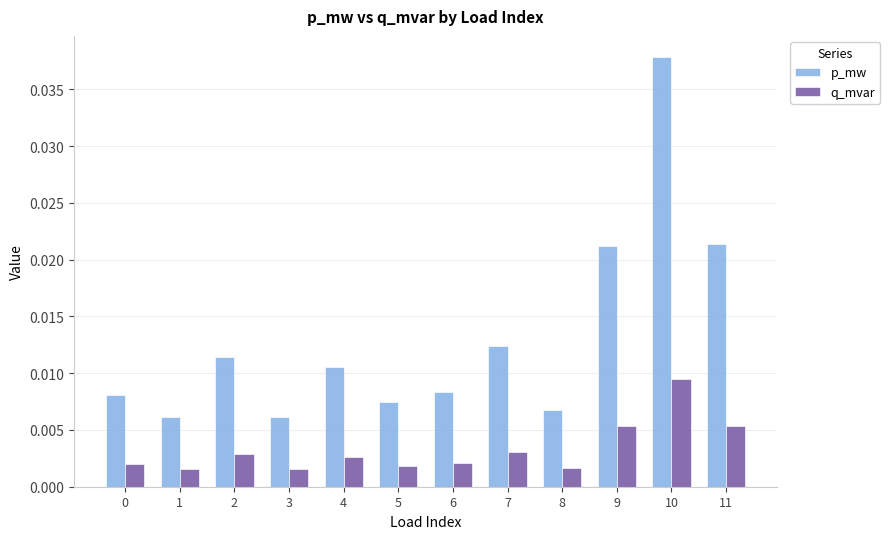

How many p_mw values are between 0 and 1?

12